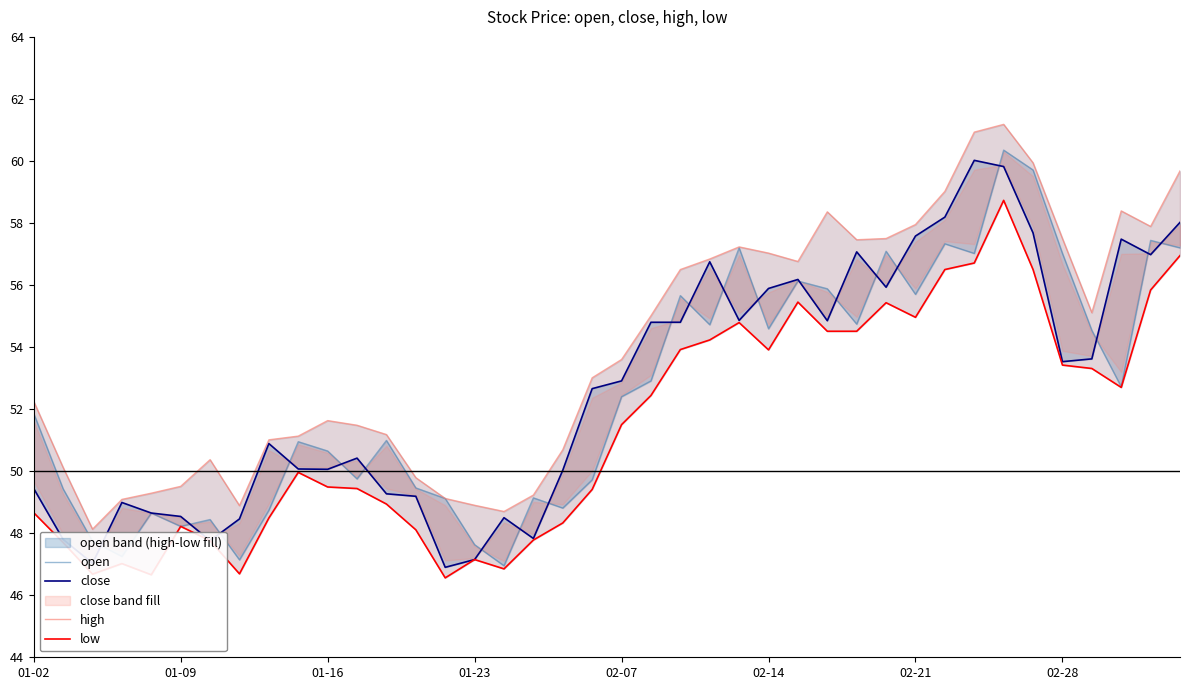

True or false: high has more than 2 interior local peaks.

True